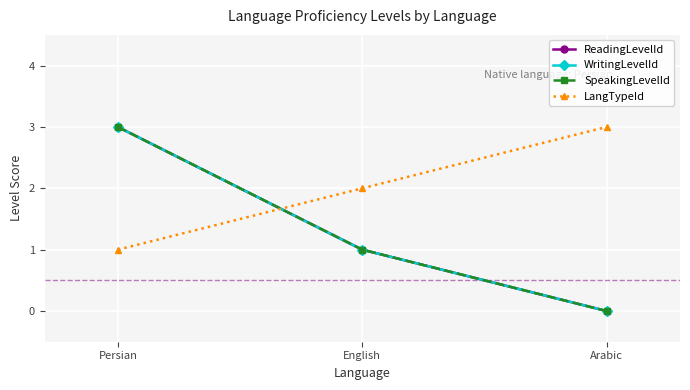

What is the total value across all series at Arabic?

3